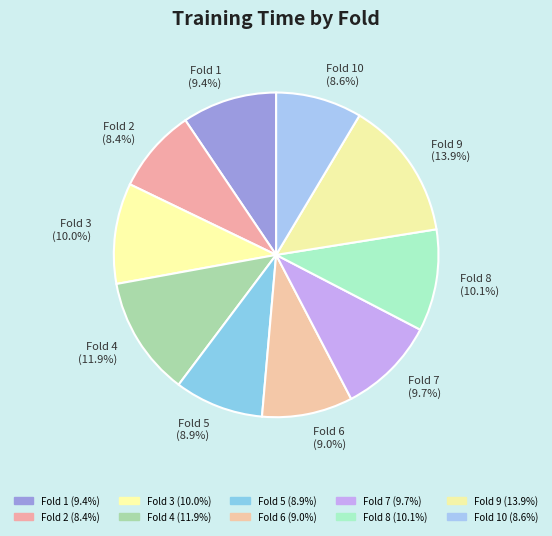

How much of the chart is everything except Fold 4 (11.9%)?

88.1%